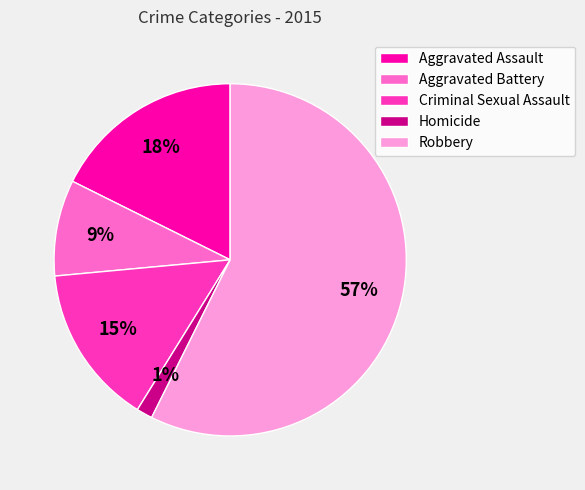

Is there any slice that represents more than half of the pie?

Yes